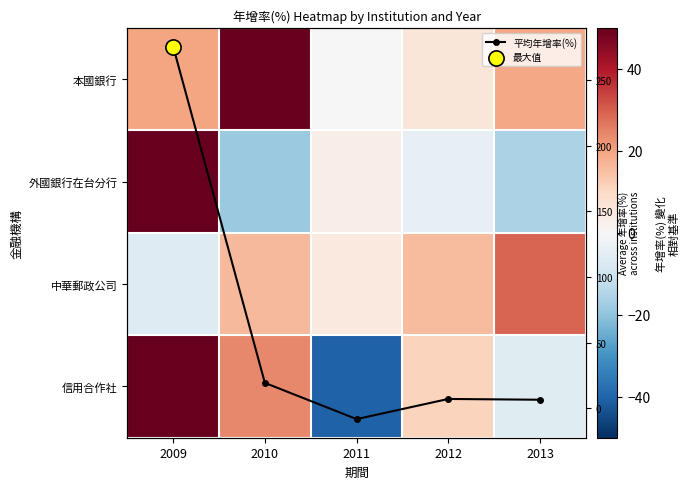

Between 2013 and 2010, which is larger?

2010